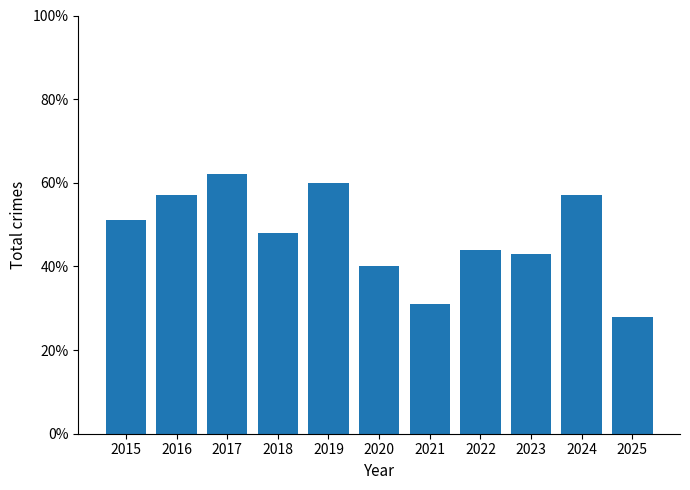

Reading left to right, extract all data points from this chart.

2015=51	2016=57	2017=62	2018=48	2019=60	2020=40	2021=31	2022=44	2023=43	2024=57	2025=28